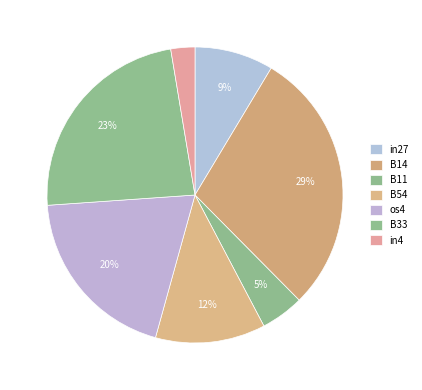

Does in4 account for over 50% of the chart?

No